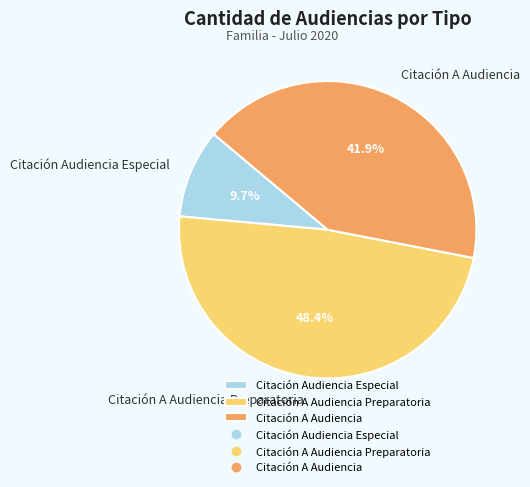

Is the sum of Citación A Audiencia Preparatoria and Citación Audiencia Especial greater than half?

Yes